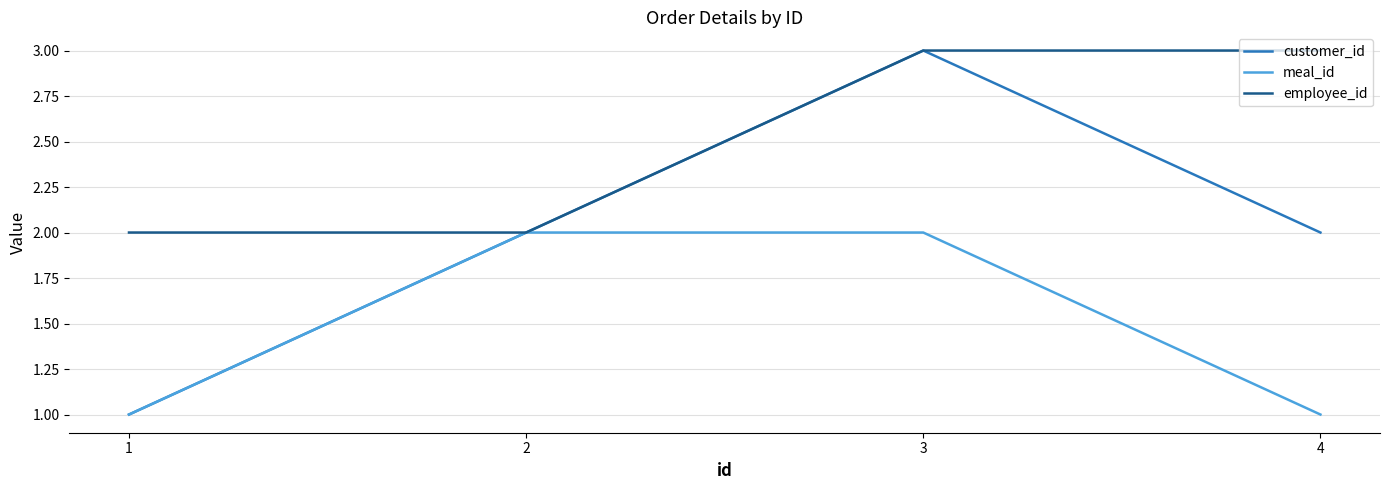

True or false: employee_id has a value of 3 at 2.

False